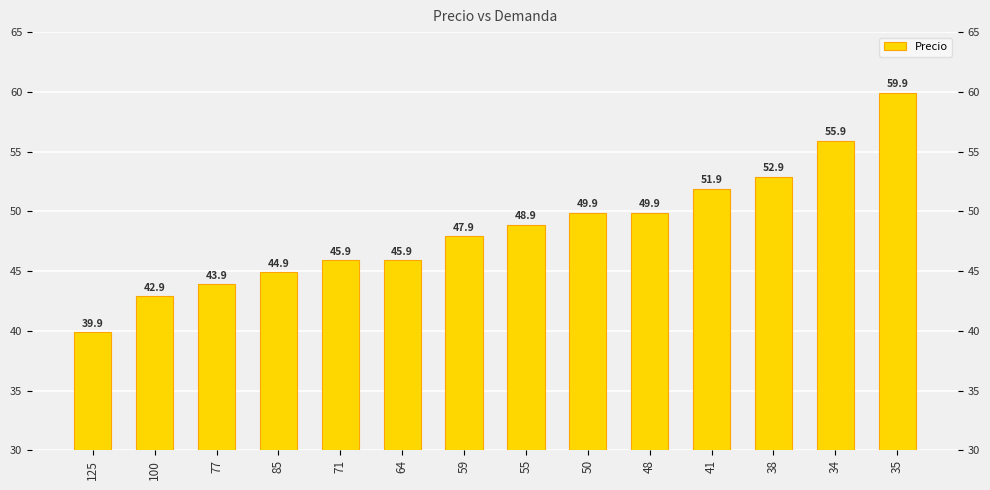

True or false: the data shows 38.3 at 35.

False